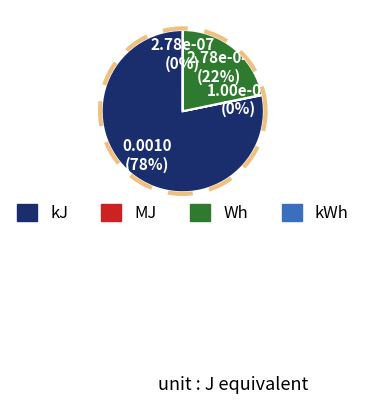

Between kWh and kJ, which is larger?

kJ